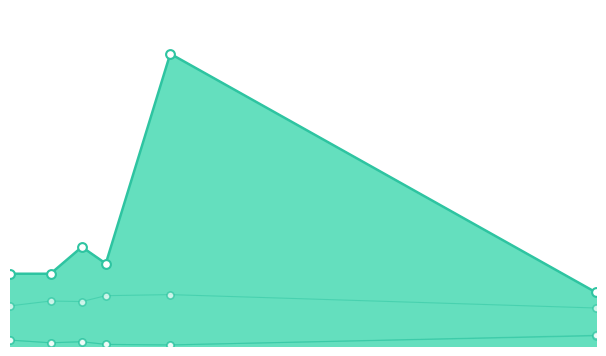

At which category is the sum across all series the highest?

2017-06-17